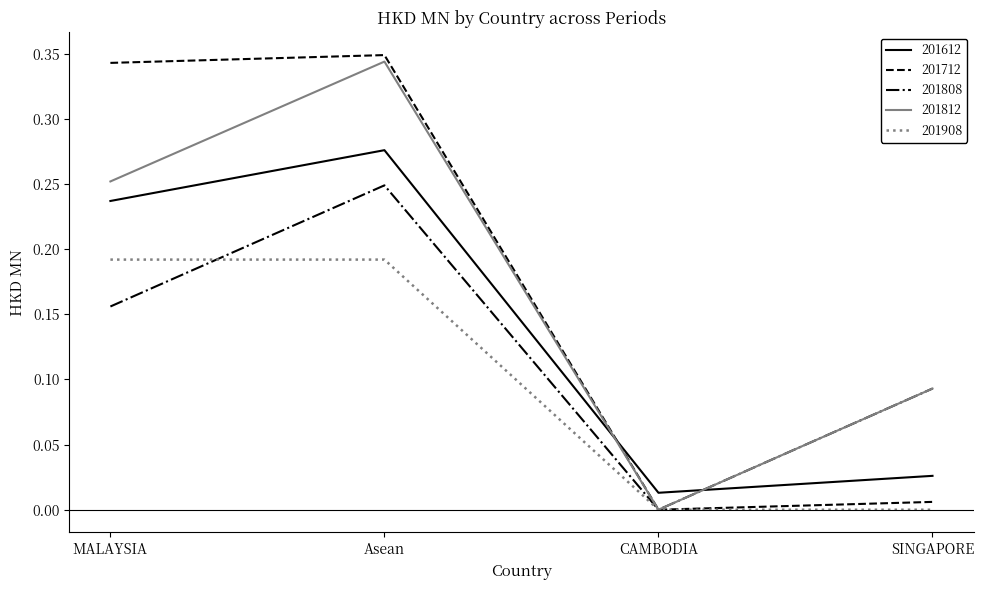

True or false: 201712 has a value of 0.6 at MALAYSIA.

False